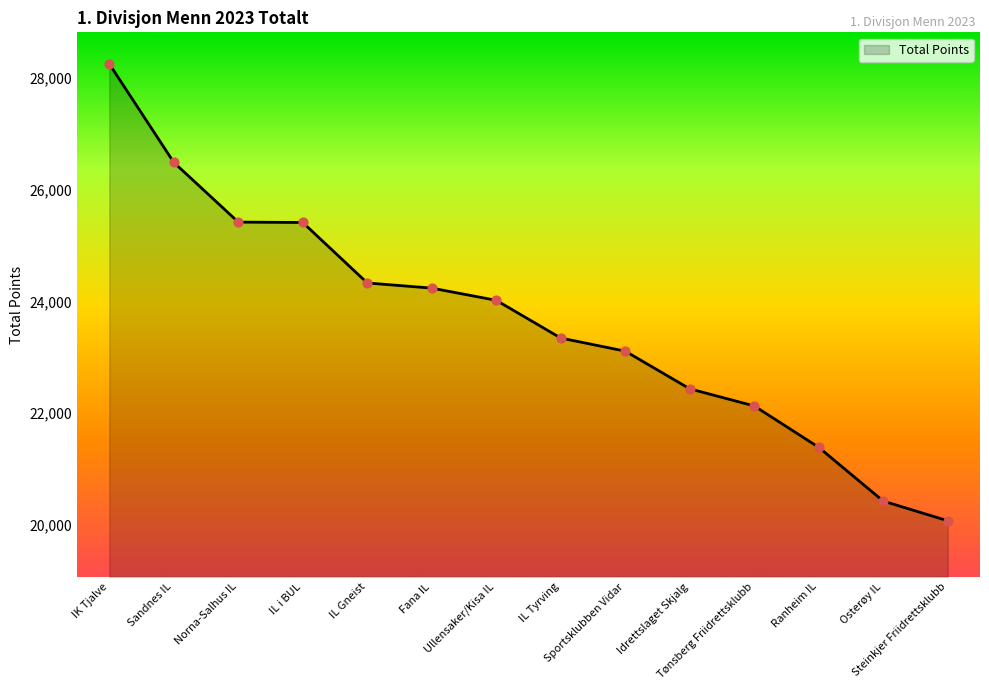

Which has a higher value, Fana IL or IK Tjalve?

IK Tjalve